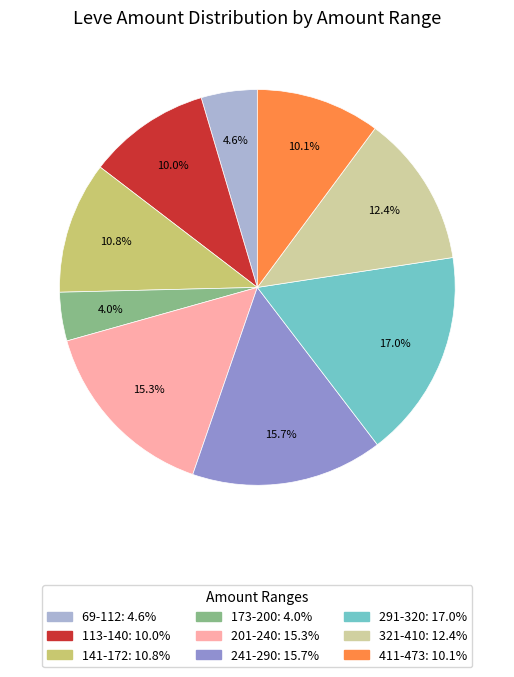

Does any single category account for the majority?

No